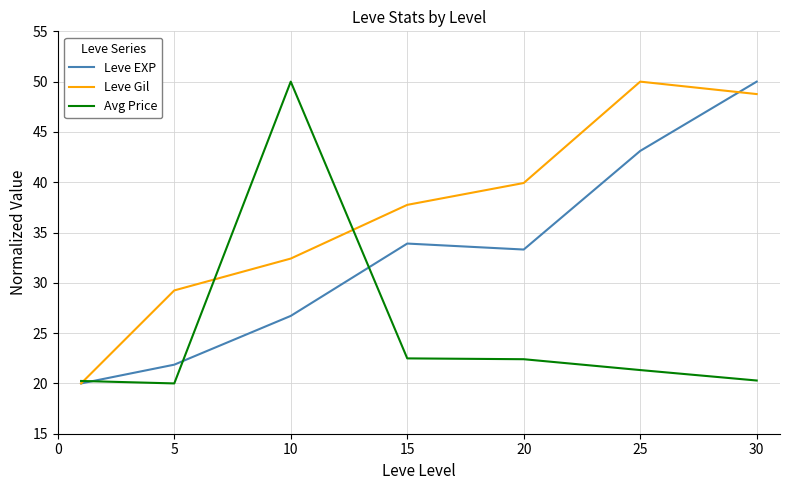

Which series has the largest total across all categories?

Leve Gil